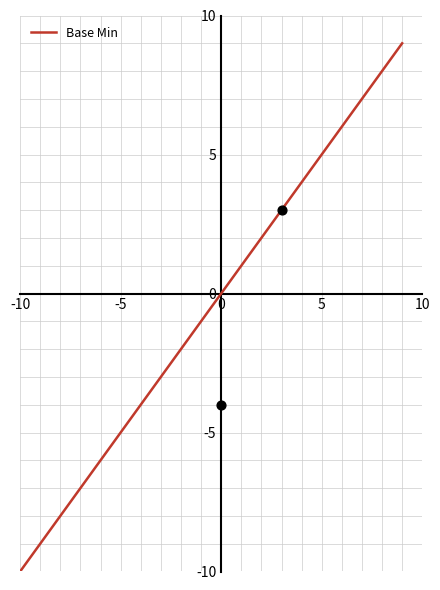

At which label does Base Min reach its minimum?

-10